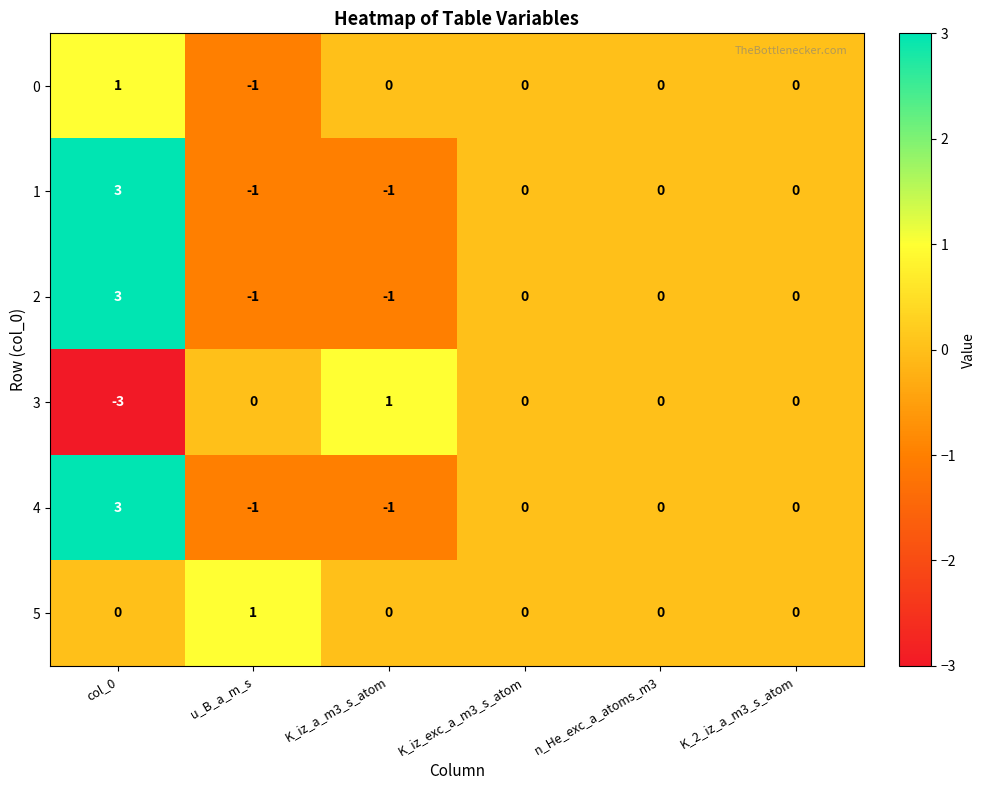

At which category is the sum across all series the highest?

col_0